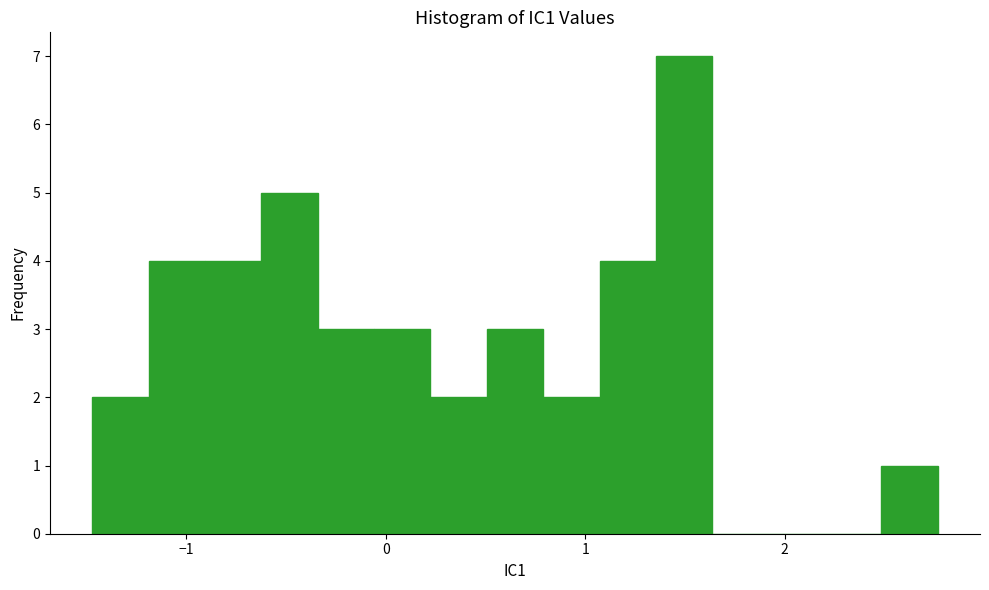

Around what value on the x-axis is the tallest bar? Give the approximate position of its centre, as read against the axis.

1.5